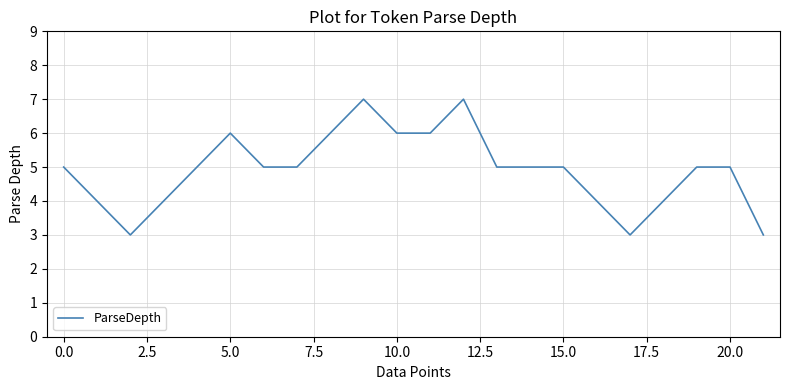

What is the minimum value shown in the chart?

3